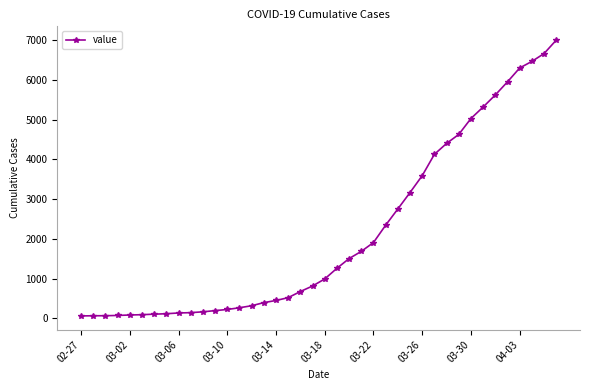

What is the difference between the maximum and minimum values?

6931